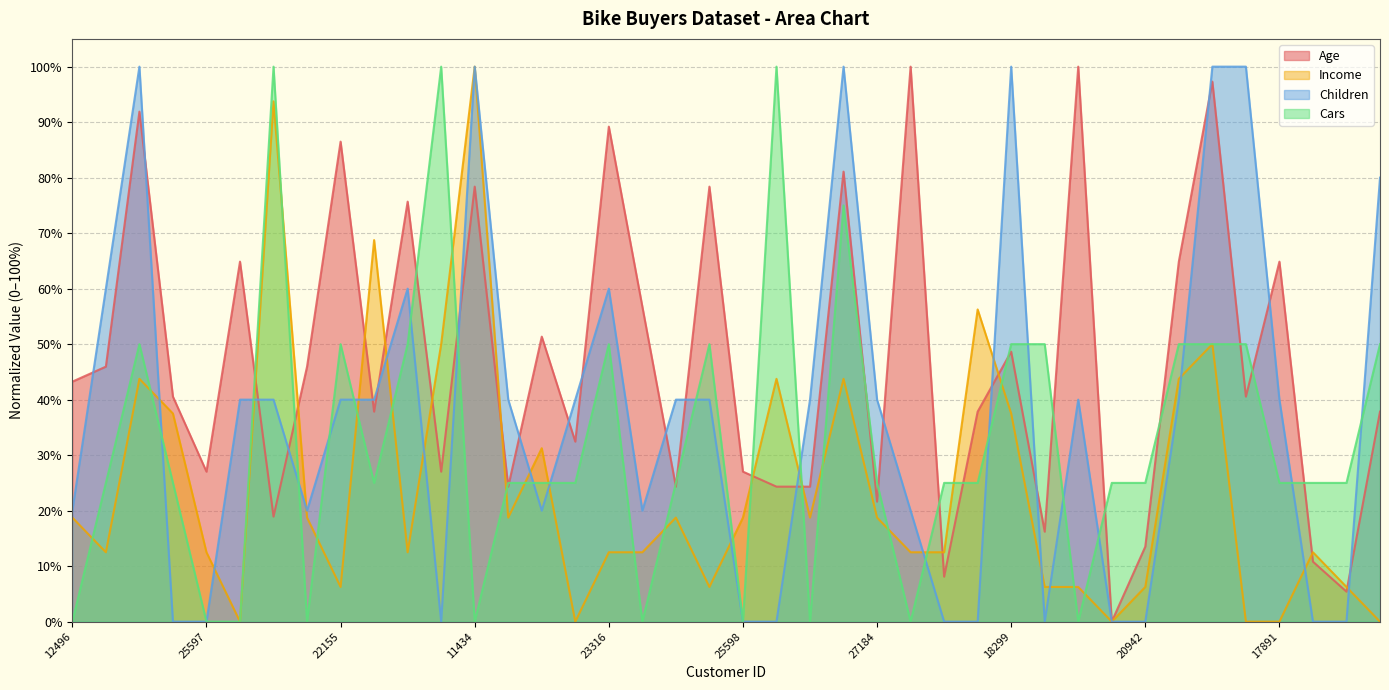

Is the value of Age at 20942 greater than the value of Children at 27832?

Yes